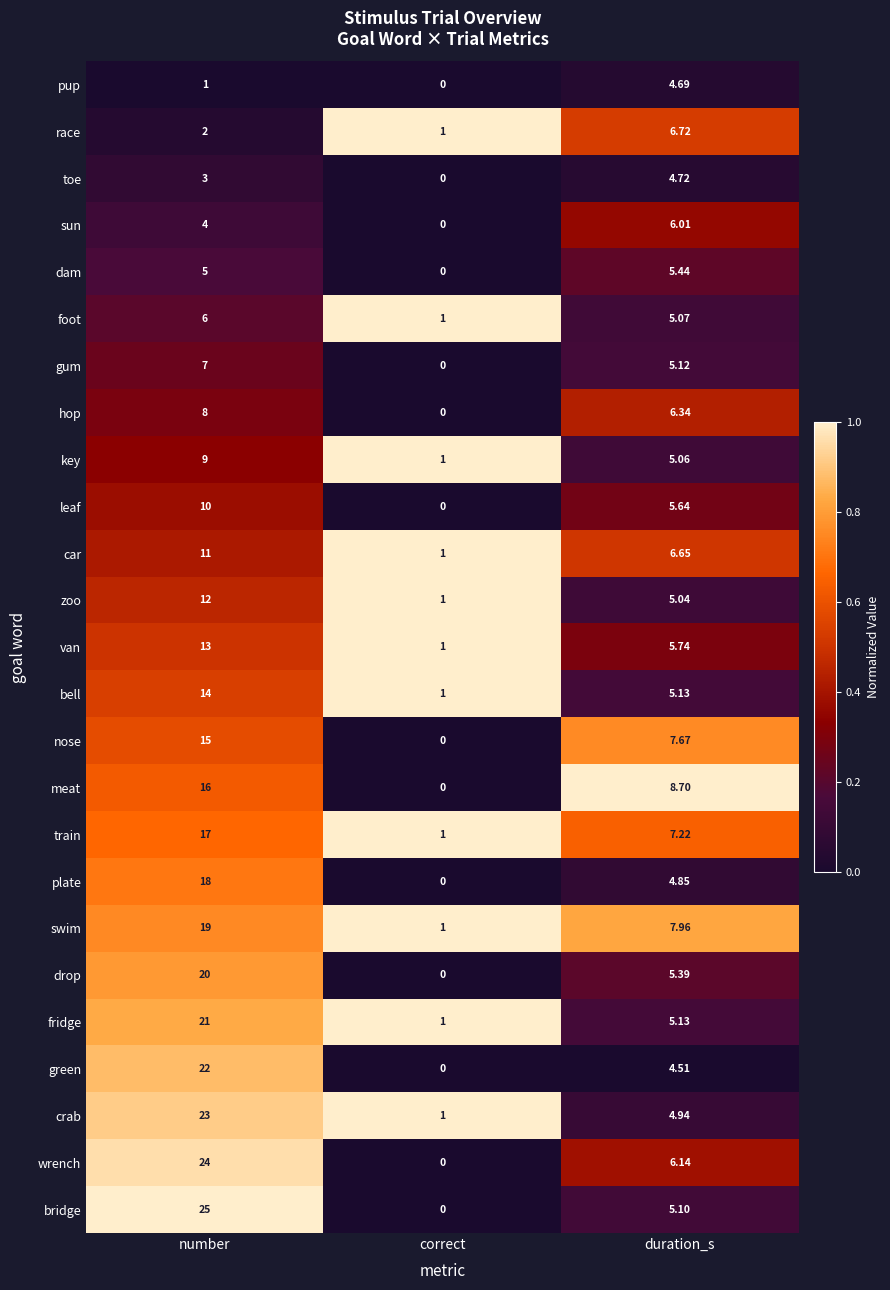

What is the difference between the highest and lowest values at correct?

1.0